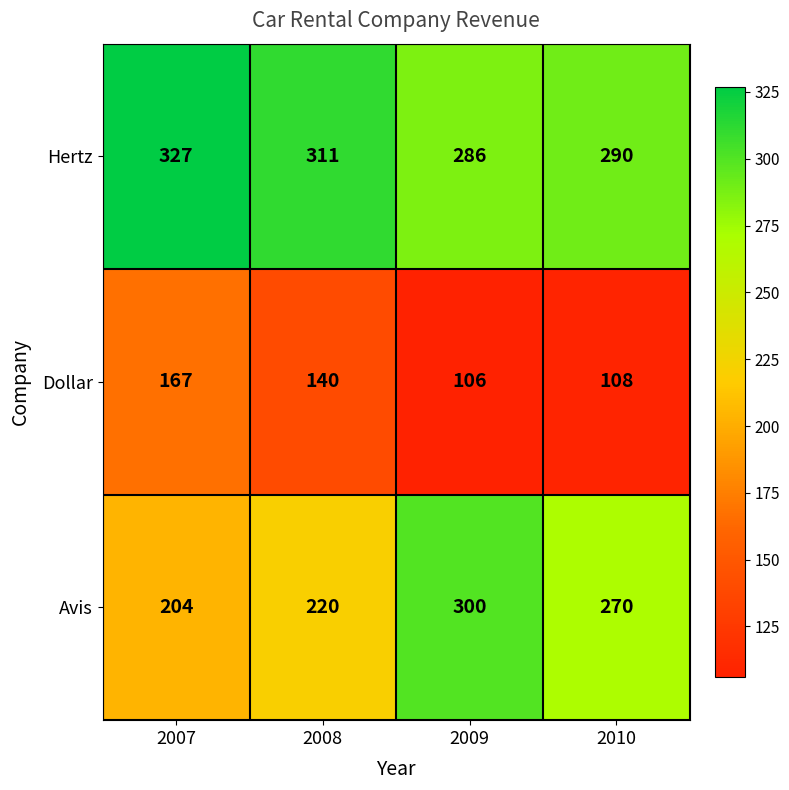

How many data points does each series have?

4